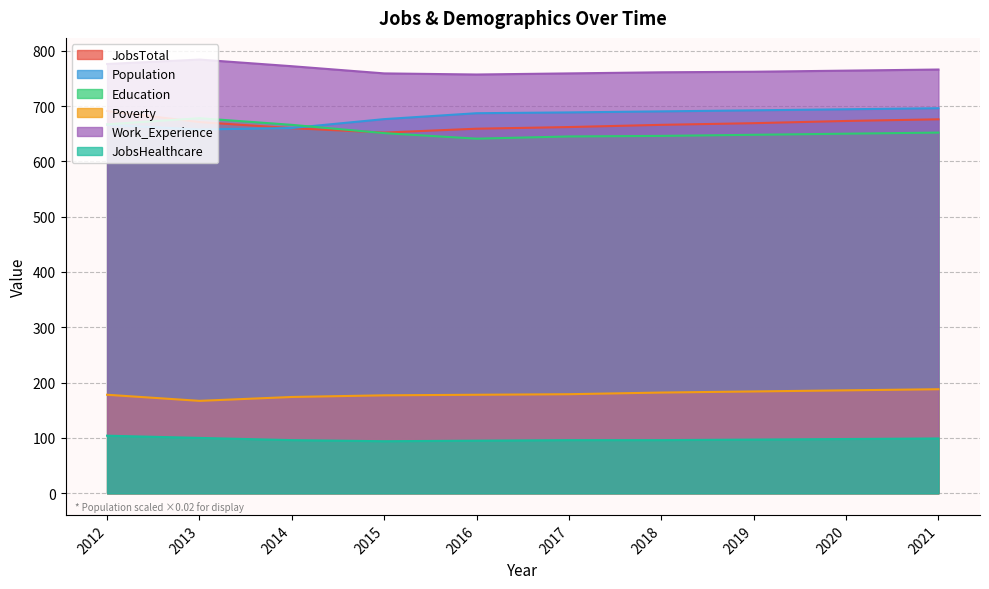

Reading right to left, list all the values displayed in this chart.

JobsTotal: 2021=676.0	2020=673.0	2019=669.0	2018=666.0	2017=662.0	2016=659.0	2015=652.0	2014=660.0	2013=671.0	2012=691.0
Population: 2021=696.1	2020=694.1	2019=692.2	2018=690.3	2017=688.5	2016=687.0	2015=676.3	2014=660.3	2013=657.6	2012=665.8
Education: 2021=652.0	2020=650.0	2019=648.0	2018=646.0	2017=645.0	2016=641.0	2015=651.0	2014=666.0	2013=678.0	2012=667.0
Poverty: 2021=188.0	2020=186.0	2019=184.0	2018=182.0	2017=179.0	2016=178.0	2015=177.0	2014=174.0	2013=167.0	2012=178.0
Work_Experience: 2021=766.0	2020=764.0	2019=762.0	2018=761.0	2017=759.0	2016=757.0	2015=759.0	2014=772.0	2013=784.0	2012=776.0
JobsHealthcare: 2021=99.0	2020=98.0	2019=97.0	2018=96.0	2017=96.0	2016=95.0	2015=94.0	2014=96.0	2013=100.0	2012=104.0